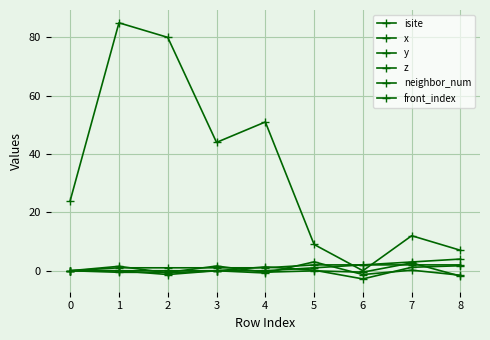

What is the difference between the maximum and minimum values in the x series?

4.6